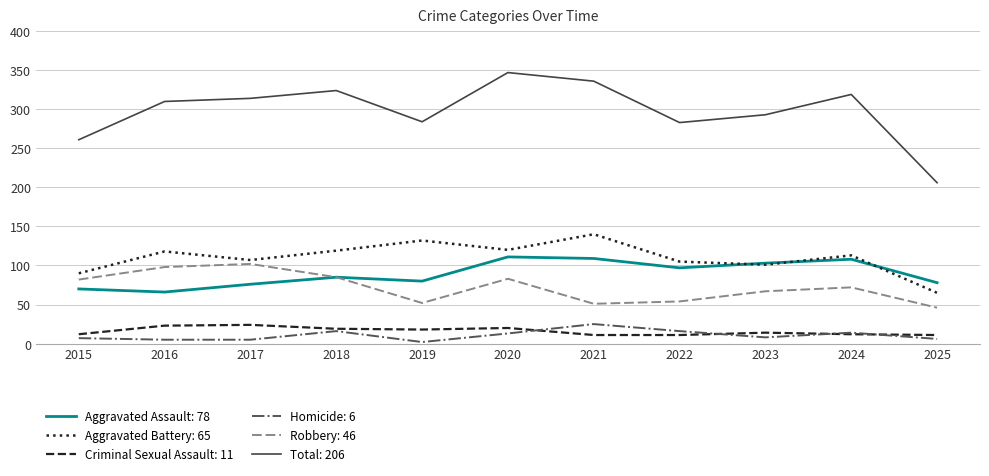

At which category does the chart reach its peak across all series?

2020